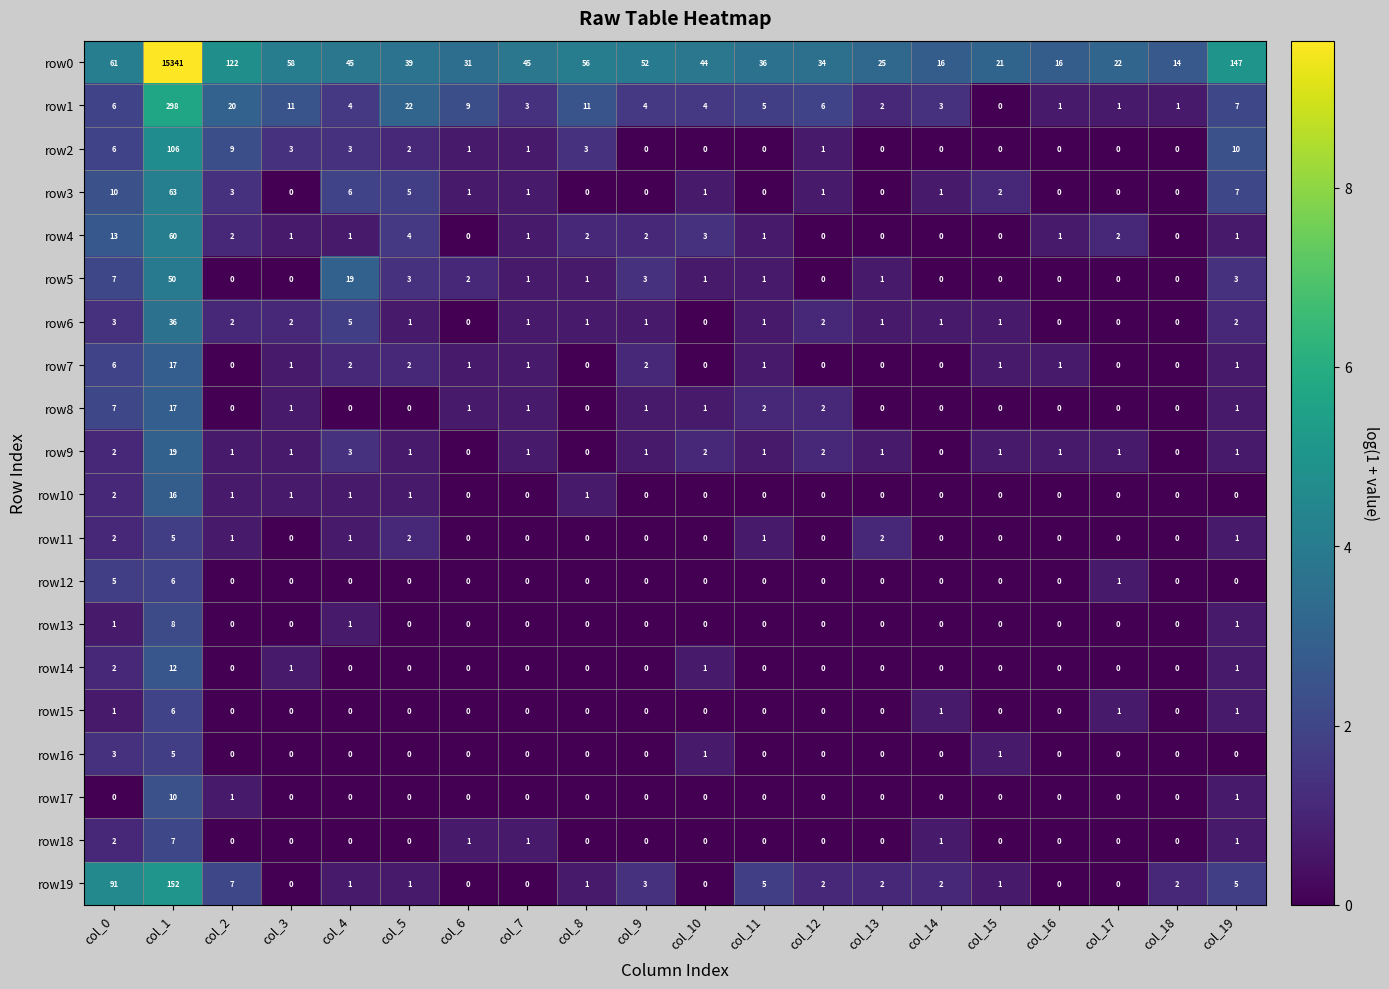

Which series has the largest range (max minus min)?

row0